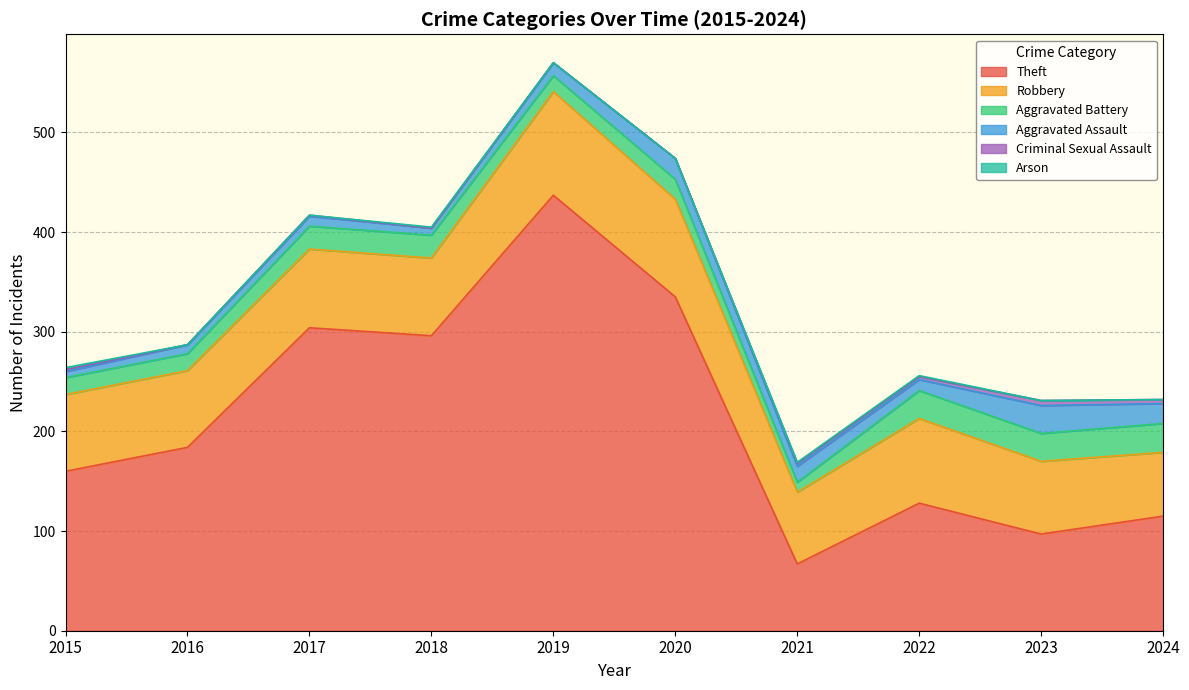

What is the sum of all Aggravated Assault values?

141